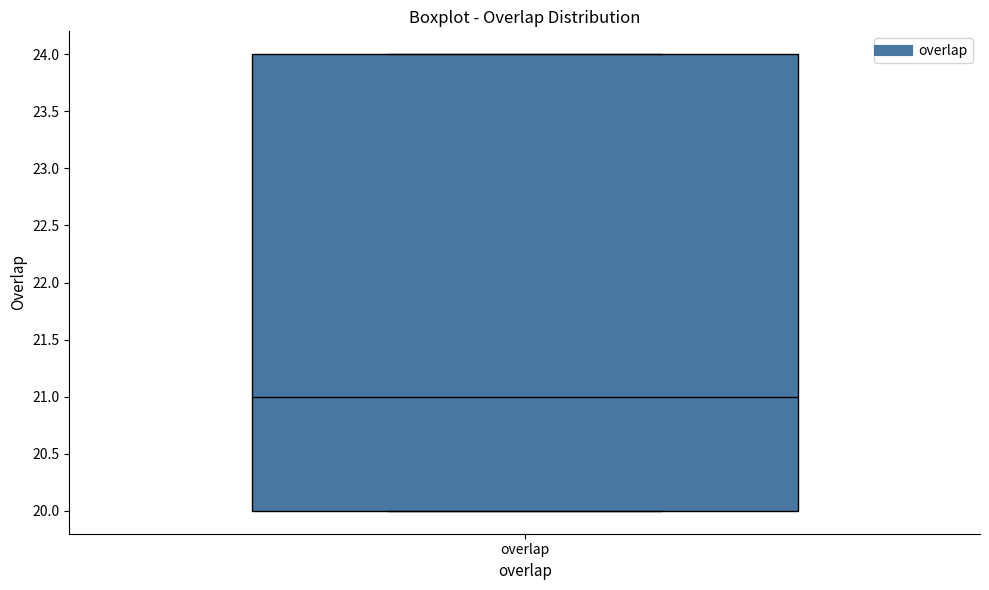

Read this box plot against the y-axis: the position of the median line, the range covered by the box, and the ends of both whiskers. The values are not printed on the chart, so give them approximately, as read against the axis.

median 21, box 20 to 24, whiskers 20 to 24